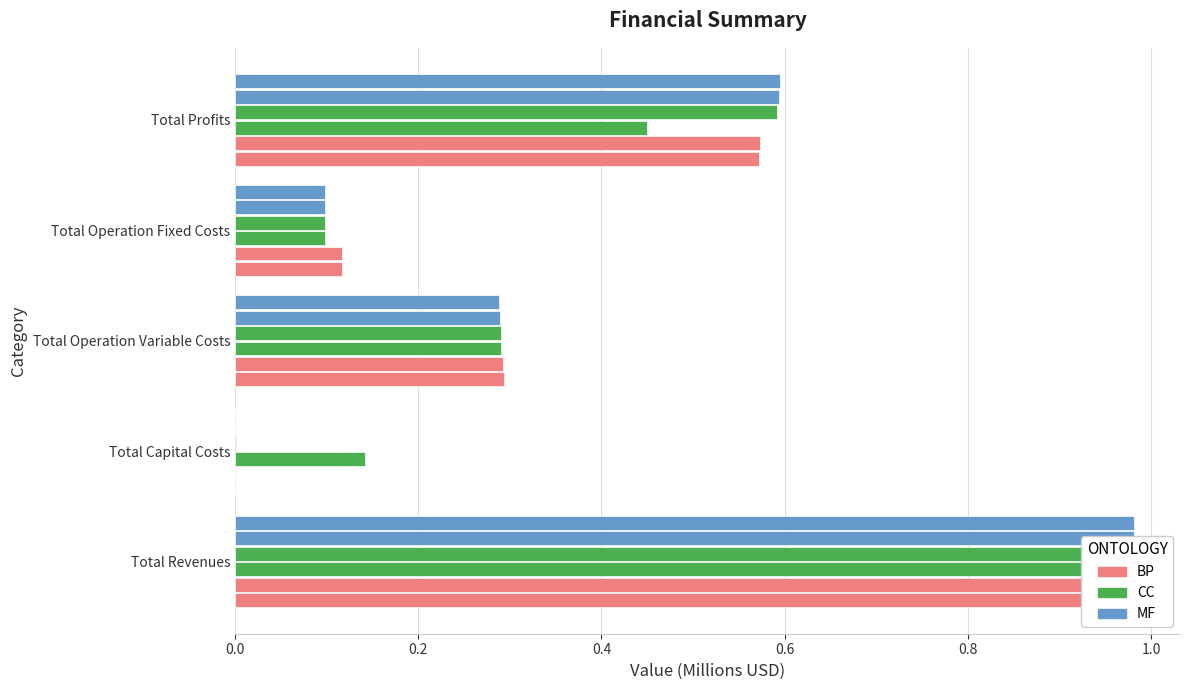

Is the value of CC (col_3) at Total Operation Fixed Costs greater than the value of MF (col_6) at Total Revenues?

No